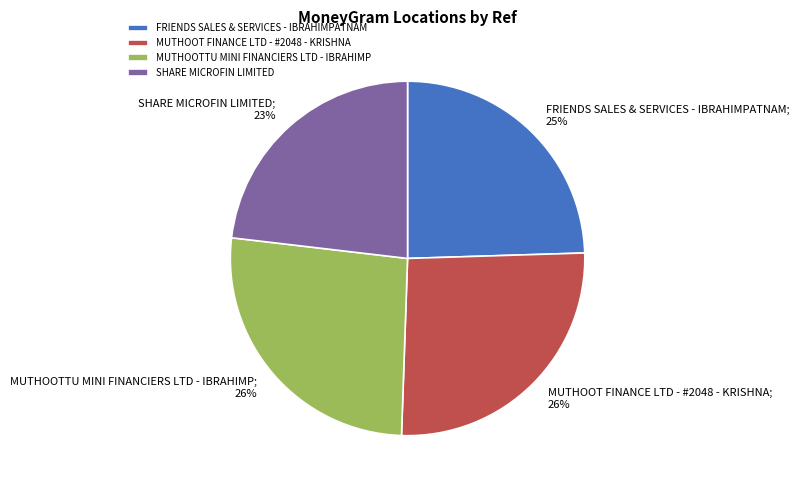

Does MUTHOOTTU MINI FINANCIERS LTD - IBRAHIMP represent more than half of the total?

No